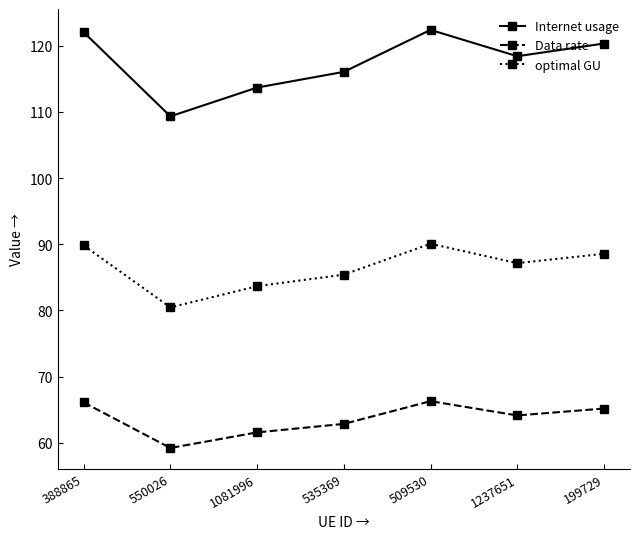

What is the average value of the Internet usage series?

117.5